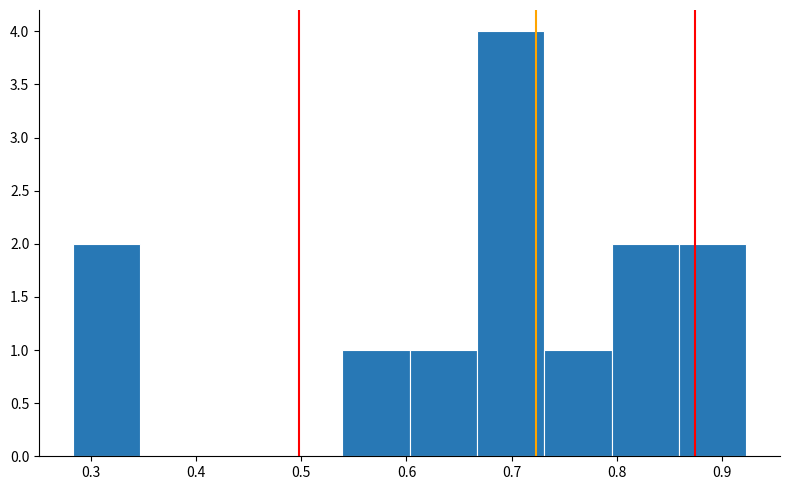

Reading left to right, list every bar in this chart as the range it spans on the x-axis followed by its height. Neither the bar edges nor the heights are printed on the chart, so give them approximately, as read against the axes.

0.28 to 0.35: 2
0.35 to 0.41: 0
0.41 to 0.47: 0
0.47 to 0.54: 0
0.54 to 0.60: 1
0.60 to 0.67: 1
0.67 to 0.73: 4
0.73 to 0.79: 1
0.79 to 0.86: 2
0.86 to 0.92: 2